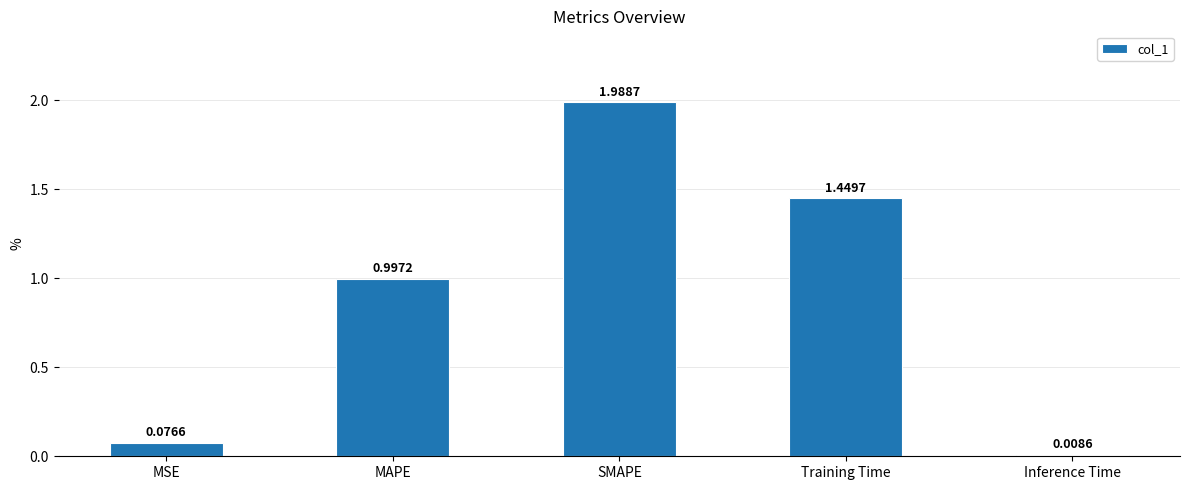

What is the label of the 4th bar from the right?

MAPE